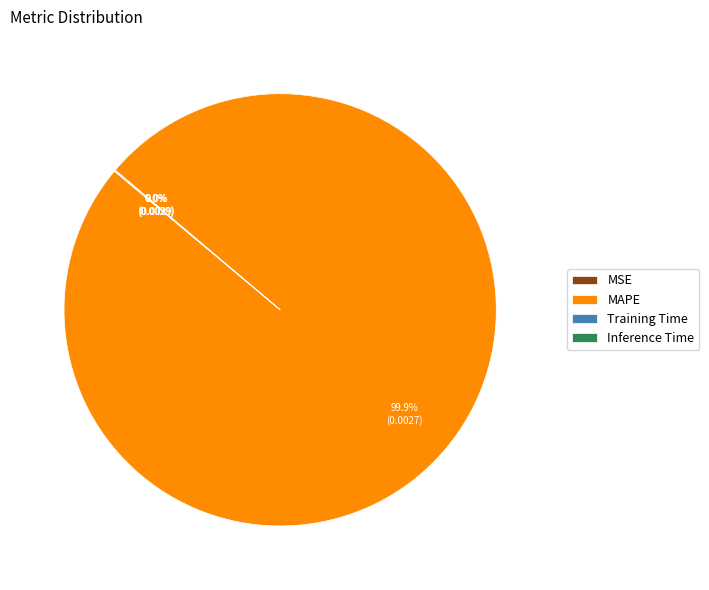

Which slice is the largest?

MAPE